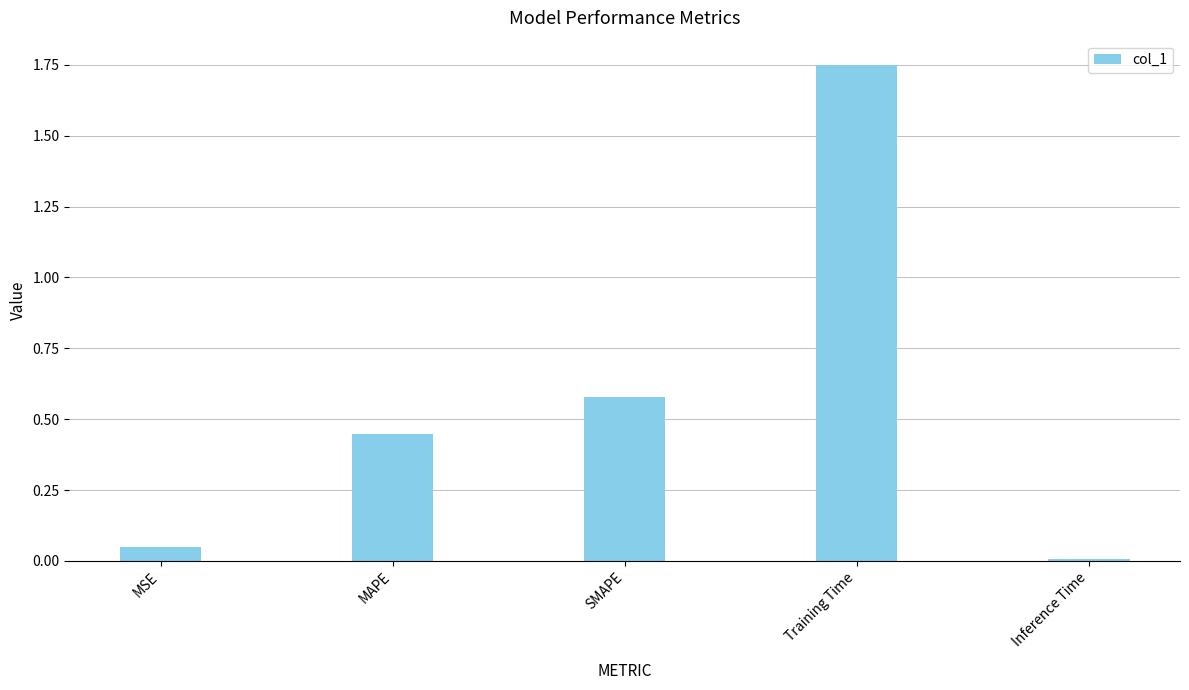

What is the sum of all values?

2.8